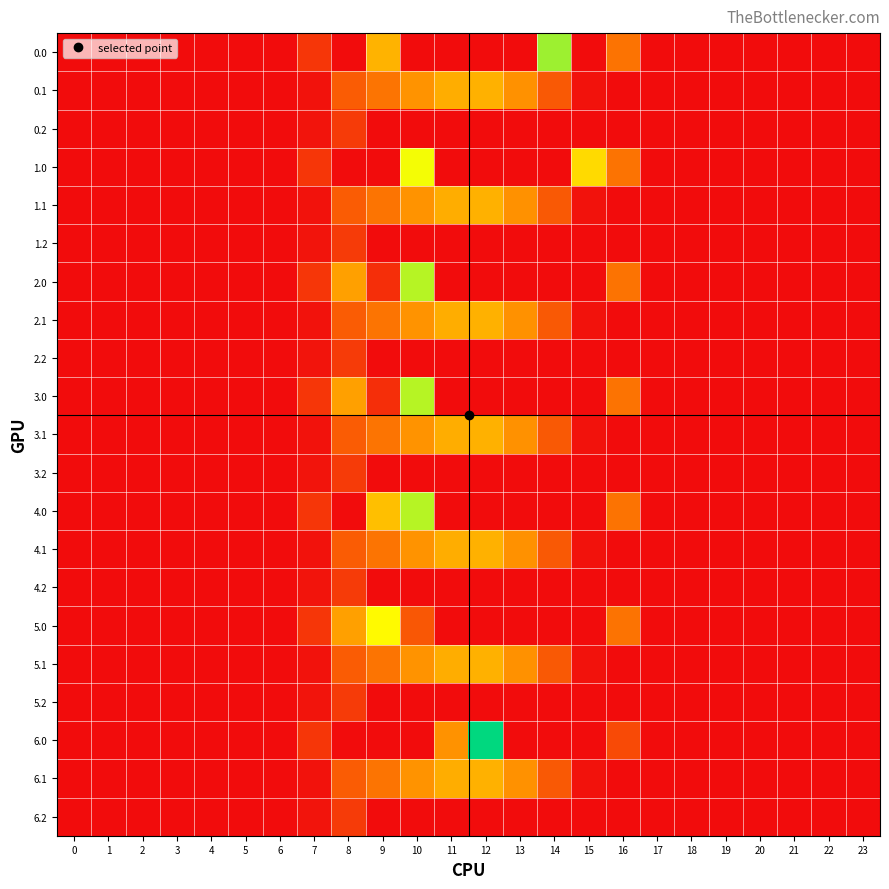

Reading left to right, extract all data points from this chart.

0.0: 0=0.0	1=0.0	2=0.0	3=0.0	4=0.0	5=0.0	6=0.0	7=120.6	8=0.0	9=491.5	10=0.0	11=0.0	12=0.0	13=0.0	14=870.6	15=0.0	16=294.5	17=0.0	18=0.0	19=0.0	20=0.0	21=0.0	22=0.0	23=0.0
0.1: 0=0.0	1=0.0	2=0.0	3=0.0	4=0.0	5=0.0	6=0.0	7=17.7	8=227.5	9=295.9	10=388.1	11=471.7	12=485.4	13=382.7	14=219.2	15=17.3	16=0.0	17=0.0	18=0.0	19=0.0	20=0.0	21=0.0	22=0.0	23=0.0
0.2: 0=0.0	1=0.0	2=0.0	3=0.0	4=0.0	5=0.0	6=0.0	7=22.3	8=134.2	9=0.0	10=0.0	11=0.0	12=0.0	13=0.0	14=0.0	15=0.0	16=0.0	17=0.0	18=0.0	19=0.0	20=0.0	21=0.0	22=0.0	23=0.0
1.0: 0=0.0	1=0.0	2=0.0	3=0.0	4=0.0	5=0.0	6=0.0	7=120.6	8=0.0	9=0.0	10=746.2	11=0.0	12=0.0	13=0.0	14=0.0	15=615.9	16=294.5	17=0.0	18=0.0	19=0.0	20=0.0	21=0.0	22=0.0	23=0.0
1.1: 0=0.0	1=0.0	2=0.0	3=0.0	4=0.0	5=0.0	6=0.0	7=17.7	8=227.5	9=295.9	10=388.1	11=471.7	12=485.4	13=382.7	14=219.2	15=17.3	16=0.0	17=0.0	18=0.0	19=0.0	20=0.0	21=0.0	22=0.0	23=0.0
1.2: 0=0.0	1=0.0	2=0.0	3=0.0	4=0.0	5=0.0	6=0.0	7=22.3	8=134.2	9=0.0	10=0.0	11=0.0	12=0.0	13=0.0	14=0.0	15=0.0	16=0.0	17=0.0	18=0.0	19=0.0	20=0.0	21=0.0	22=0.0	23=0.0
2.0: 0=0.0	1=0.0	2=0.0	3=0.0	4=0.0	5=0.0	6=0.0	7=120.6	8=430.3	9=96.6	10=835.1	11=0.0	12=0.0	13=0.0	14=0.0	15=0.0	16=294.5	17=0.0	18=0.0	19=0.0	20=0.0	21=0.0	22=0.0	23=0.0
2.1: 0=0.0	1=0.0	2=0.0	3=0.0	4=0.0	5=0.0	6=0.0	7=17.7	8=227.5	9=295.9	10=388.1	11=471.7	12=485.4	13=382.7	14=219.2	15=17.3	16=0.0	17=0.0	18=0.0	19=0.0	20=0.0	21=0.0	22=0.0	23=0.0
2.2: 0=0.0	1=0.0	2=0.0	3=0.0	4=0.0	5=0.0	6=0.0	7=22.3	8=134.2	9=0.0	10=0.0	11=0.0	12=0.0	13=0.0	14=0.0	15=0.0	16=0.0	17=0.0	18=0.0	19=0.0	20=0.0	21=0.0	22=0.0	23=0.0
3.0: 0=0.0	1=0.0	2=0.0	3=0.0	4=0.0	5=0.0	6=0.0	7=120.6	8=430.3	9=96.6	10=835.1	11=0.0	12=0.0	13=0.0	14=0.0	15=0.0	16=294.5	17=0.0	18=0.0	19=0.0	20=0.0	21=0.0	22=0.0	23=0.0
3.1: 0=0.0	1=0.0	2=0.0	3=0.0	4=0.0	5=0.0	6=0.0	7=17.7	8=227.5	9=295.9	10=388.1	11=471.7	12=485.4	13=382.7	14=219.2	15=17.3	16=0.0	17=0.0	18=0.0	19=0.0	20=0.0	21=0.0	22=0.0	23=0.0
3.2: 0=0.0	1=0.0	2=0.0	3=0.0	4=0.0	5=0.0	6=0.0	7=22.3	8=134.2	9=0.0	10=0.0	11=0.0	12=0.0	13=0.0	14=0.0	15=0.0	16=0.0	17=0.0	18=0.0	19=0.0	20=0.0	21=0.0	22=0.0	23=0.0
4.0: 0=0.0	1=0.0	2=0.0	3=0.0	4=0.0	5=0.0	6=0.0	7=120.6	8=0.0	9=526.9	10=835.1	11=0.0	12=0.0	13=0.0	14=0.0	15=0.0	16=294.5	17=0.0	18=0.0	19=0.0	20=0.0	21=0.0	22=0.0	23=0.0
4.1: 0=0.0	1=0.0	2=0.0	3=0.0	4=0.0	5=0.0	6=0.0	7=17.7	8=227.5	9=295.9	10=388.1	11=471.7	12=485.4	13=382.7	14=219.2	15=17.3	16=0.0	17=0.0	18=0.0	19=0.0	20=0.0	21=0.0	22=0.0	23=0.0
4.2: 0=0.0	1=0.0	2=0.0	3=0.0	4=0.0	5=0.0	6=0.0	7=22.3	8=134.2	9=0.0	10=0.0	11=0.0	12=0.0	13=0.0	14=0.0	15=0.0	16=0.0	17=0.0	18=0.0	19=0.0	20=0.0	21=0.0	22=0.0	23=0.0
5.0: 0=0.0	1=0.0	2=0.0	3=0.0	4=0.0	5=0.0	6=0.0	7=120.6	8=430.3	9=716.9	10=214.9	11=0.0	12=0.0	13=0.0	14=0.0	15=0.0	16=294.5	17=0.0	18=0.0	19=0.0	20=0.0	21=0.0	22=0.0	23=0.0
5.1: 0=0.0	1=0.0	2=0.0	3=0.0	4=0.0	5=0.0	6=0.0	7=17.7	8=227.5	9=295.9	10=388.1	11=471.7	12=485.4	13=382.7	14=219.2	15=17.3	16=0.0	17=0.0	18=0.0	19=0.0	20=0.0	21=0.0	22=0.0	23=0.0
5.2: 0=0.0	1=0.0	2=0.0	3=0.0	4=0.0	5=0.0	6=0.0	7=22.3	8=134.2	9=0.0	10=0.0	11=0.0	12=0.0	13=0.0	14=0.0	15=0.0	16=0.0	17=0.0	18=0.0	19=0.0	20=0.0	21=0.0	22=0.0	23=0.0
6.0: 0=0.0	1=0.0	2=0.0	3=0.0	4=0.0	5=0.0	6=0.0	7=120.6	8=0.0	9=0.0	10=0.0	11=383.5	12=1096.7	13=0.0	14=0.0	15=0.0	16=176.5	17=0.0	18=0.0	19=0.0	20=0.0	21=0.0	22=0.0	23=0.0
6.1: 0=0.0	1=0.0	2=0.0	3=0.0	4=0.0	5=0.0	6=0.0	7=17.7	8=227.5	9=295.9	10=388.1	11=471.7	12=485.4	13=382.7	14=219.2	15=17.3	16=0.0	17=0.0	18=0.0	19=0.0	20=0.0	21=0.0	22=0.0	23=0.0
6.2: 0=0.0	1=0.0	2=0.0	3=0.0	4=0.0	5=0.0	6=0.0	7=22.3	8=134.2	9=0.0	10=0.0	11=0.0	12=0.0	13=0.0	14=0.0	15=0.0	16=0.0	17=0.0	18=0.0	19=0.0	20=0.0	21=0.0	22=0.0	23=0.0